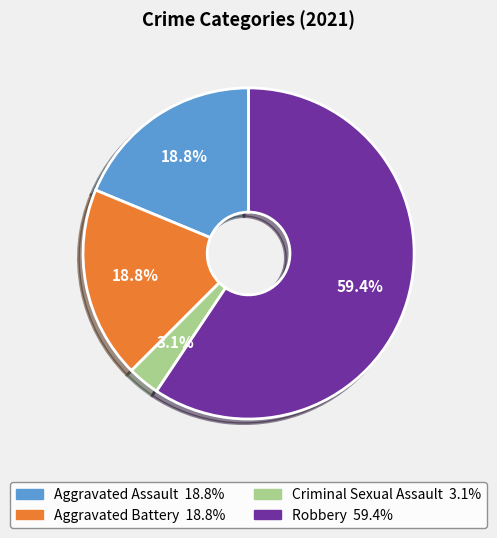

To the nearest percent, what portion does Robbery represent?

59%